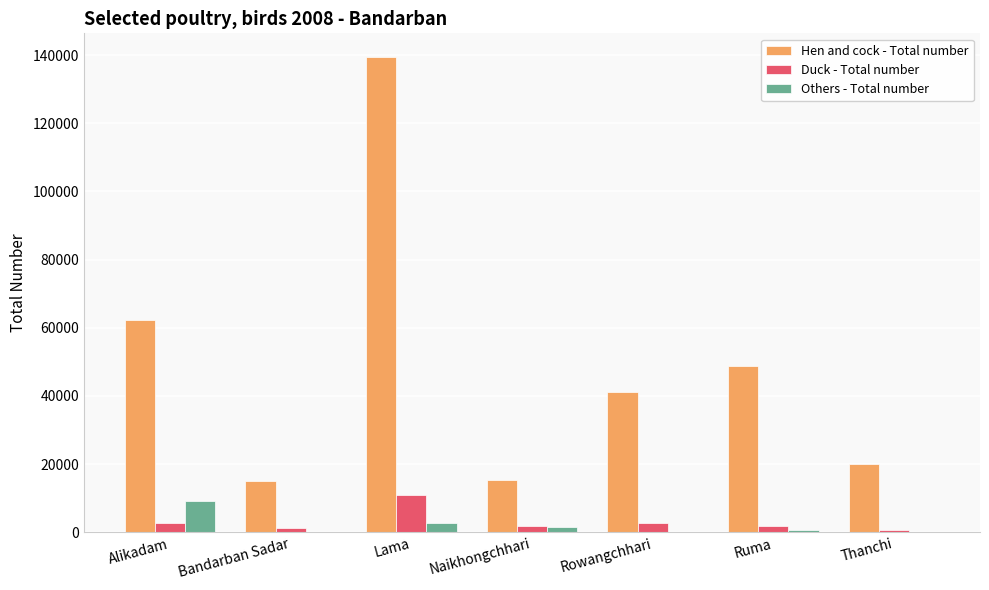

What is the greatest value displayed?

139401